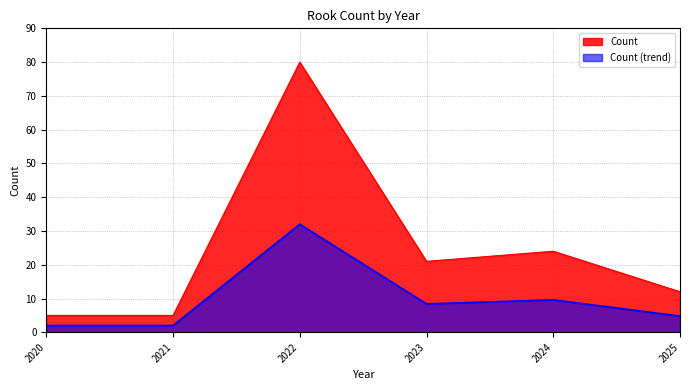

What value does the data have at 2023, to the nearest 5?

20